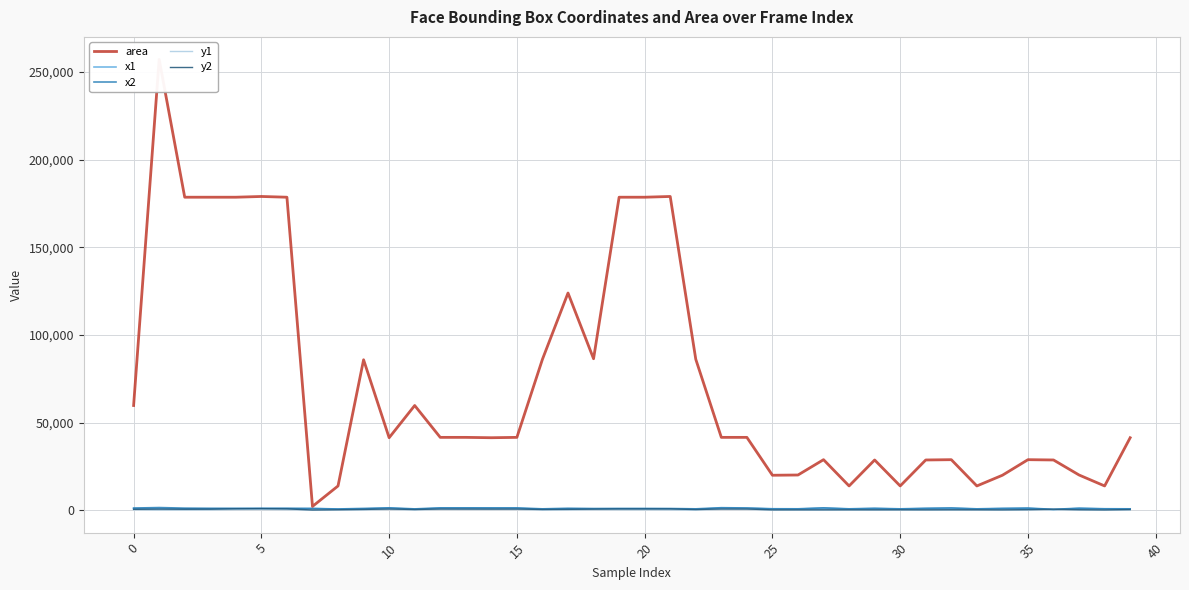

True or false: x1 has more than 2 interior local peaks.

True